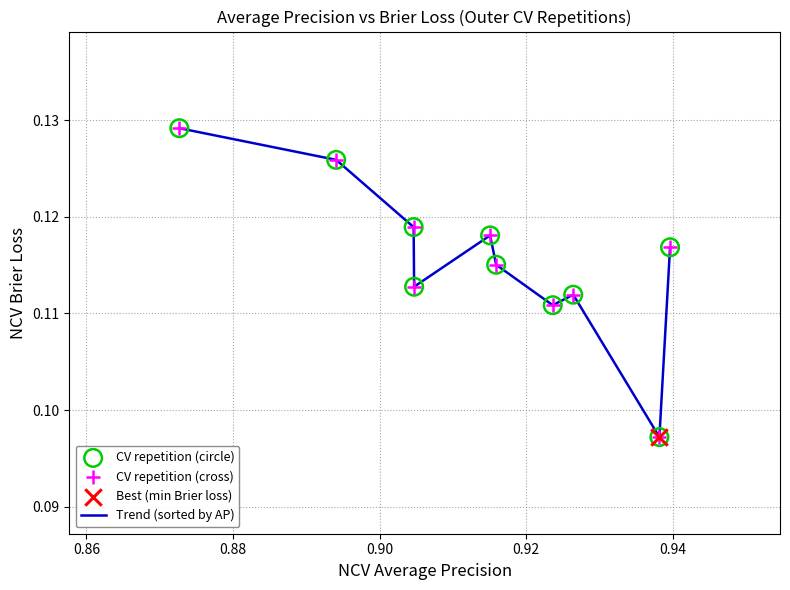

How many lines are shown in the chart?

1